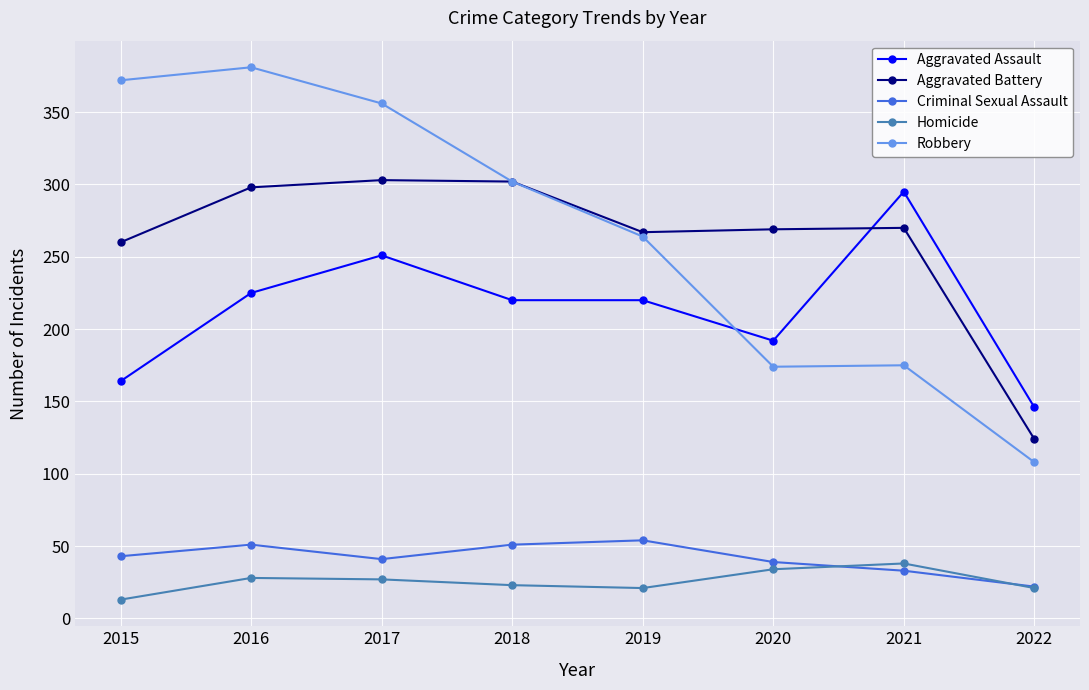

Is the value of Aggravated Assault at 2018 greater than the value of Homicide at 2018?

Yes